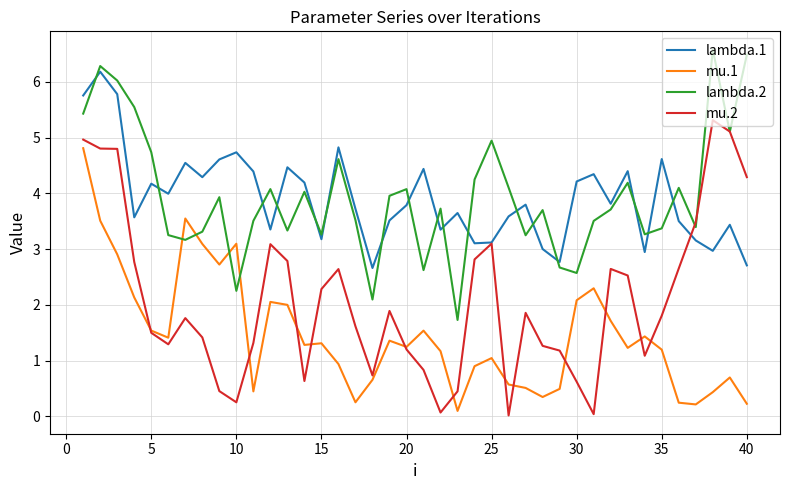

Which series has the largest range (max minus min)?

mu.2